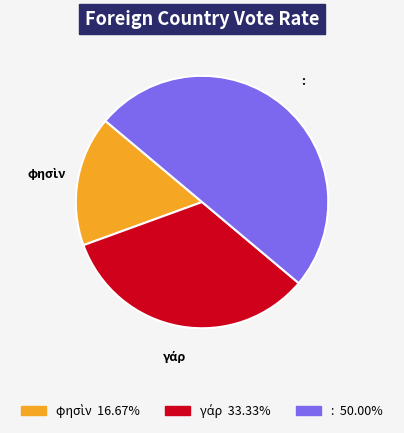

What is the largest slice in the pie chart?

: